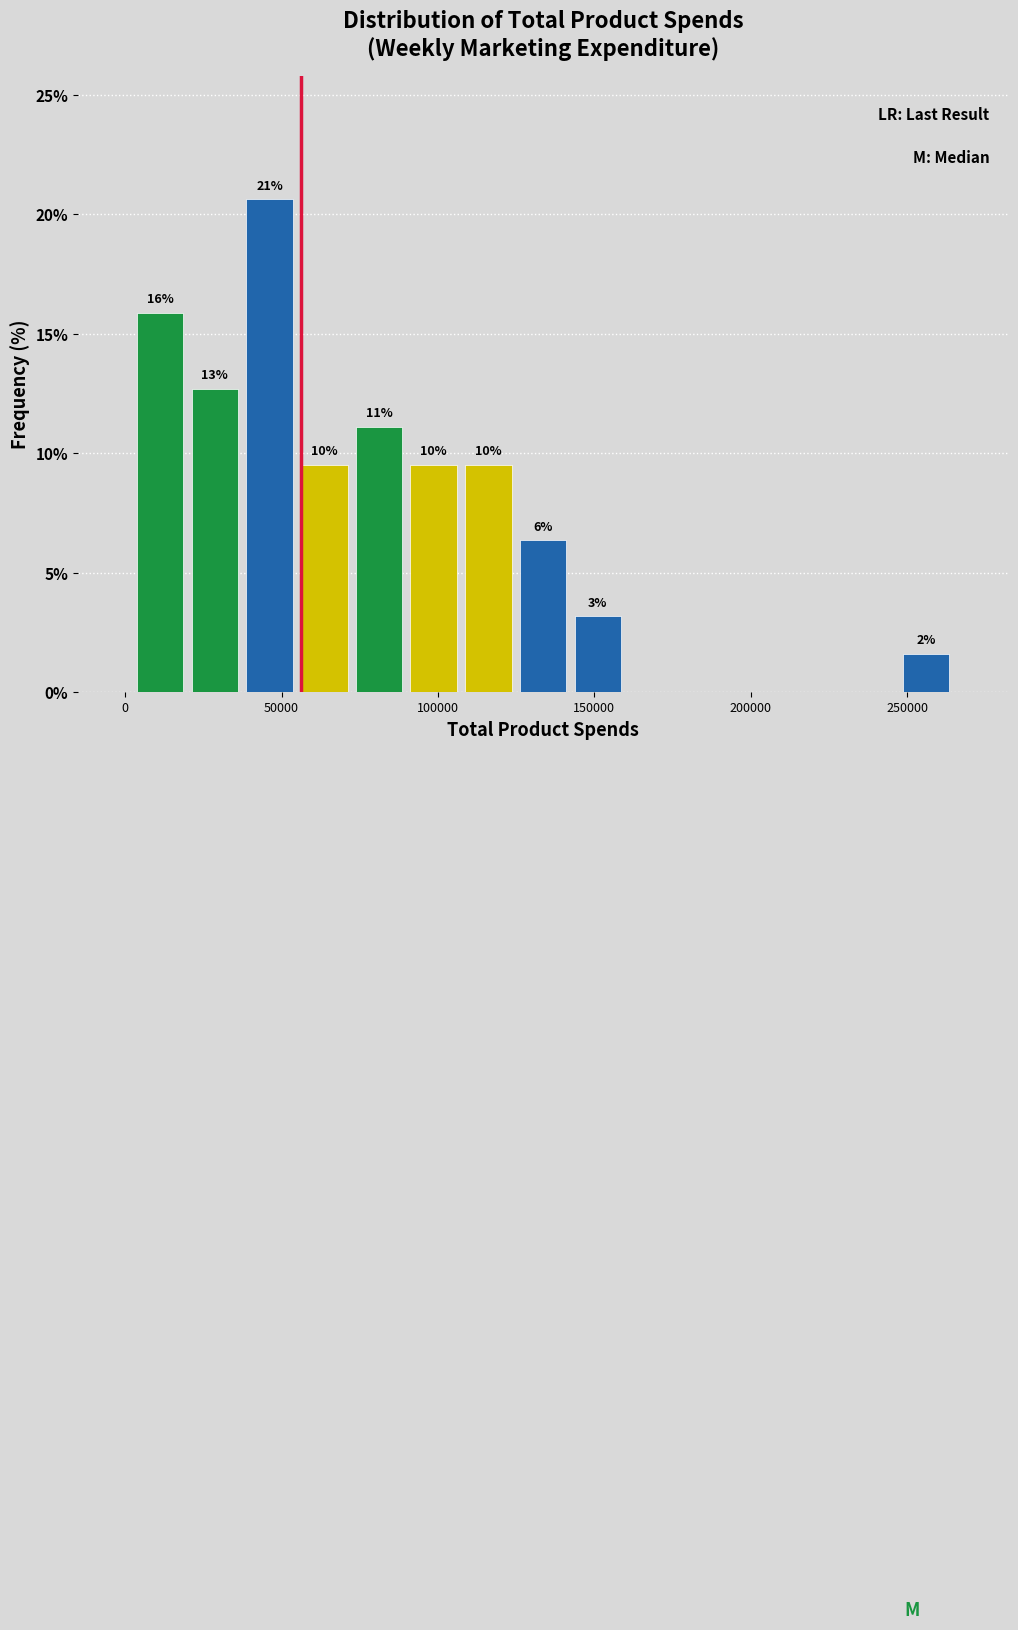

Around what value on the x-axis is the tallest bar? Give the approximate position of its centre, as read against the axis.

45000